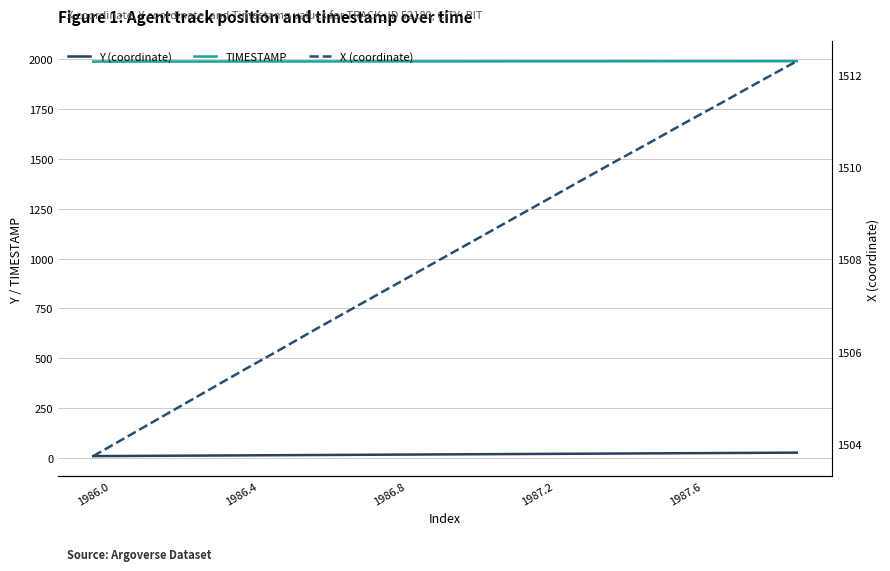

What is the difference between the maximum and minimum values in the X (coordinate) series?

8.6